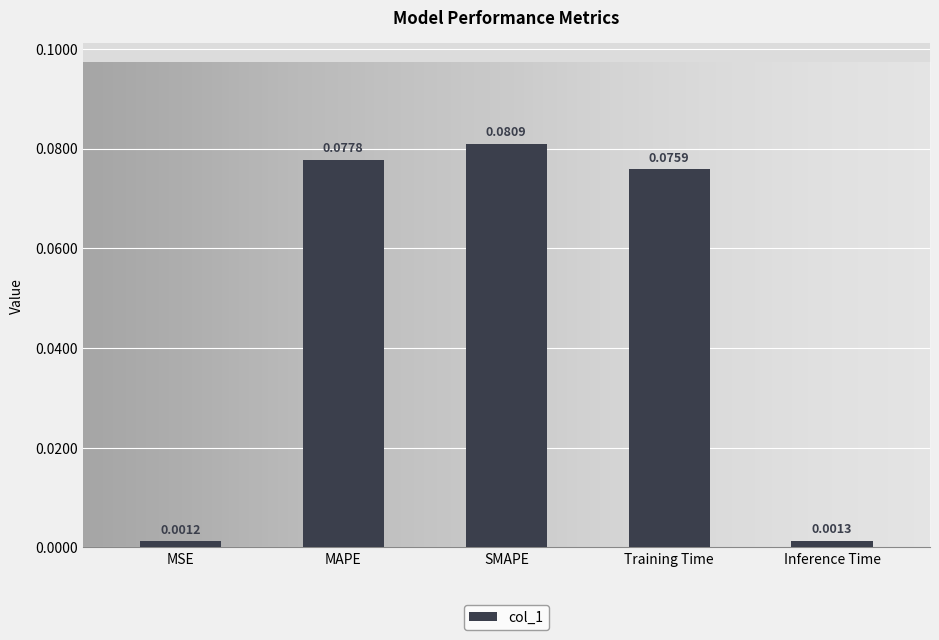

Rank the categories by value from highest to lowest.

SMAPE, MAPE, Training Time, Inference Time, MSE